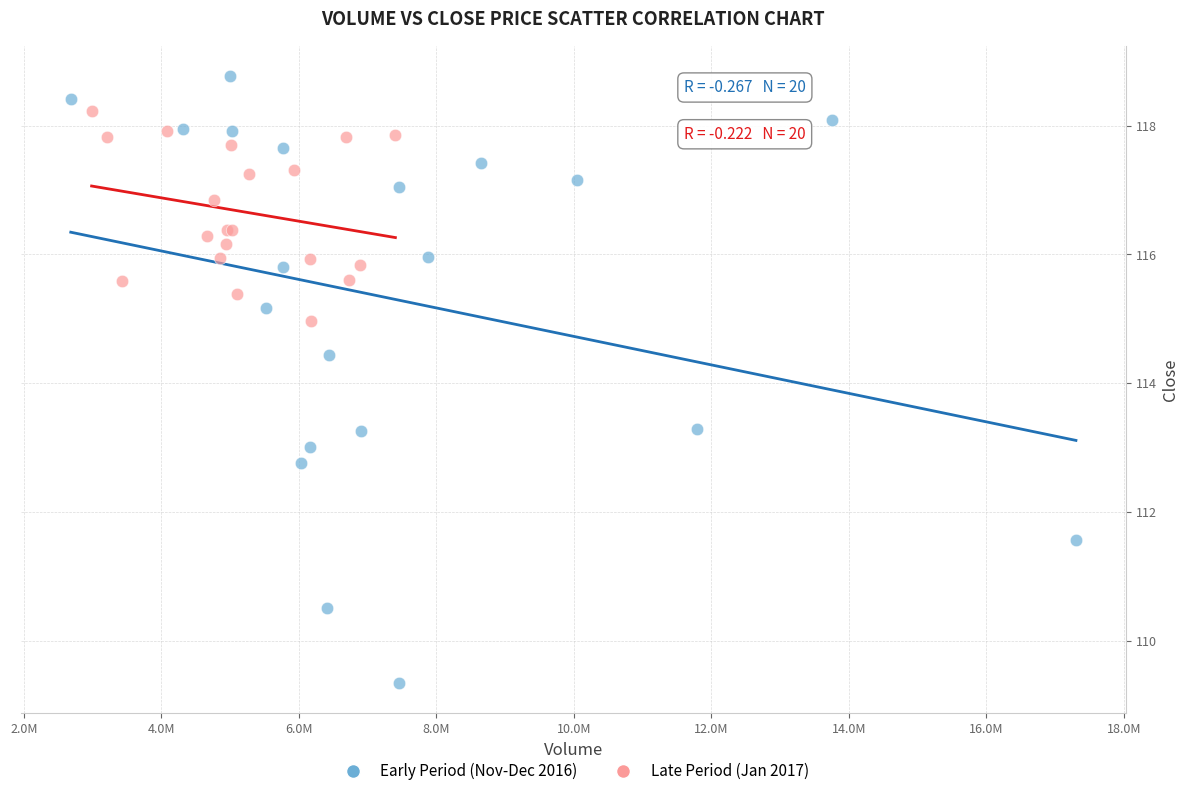

Which series reaches the maximum Y coordinate?

Early Period (Nov-Dec 2016)